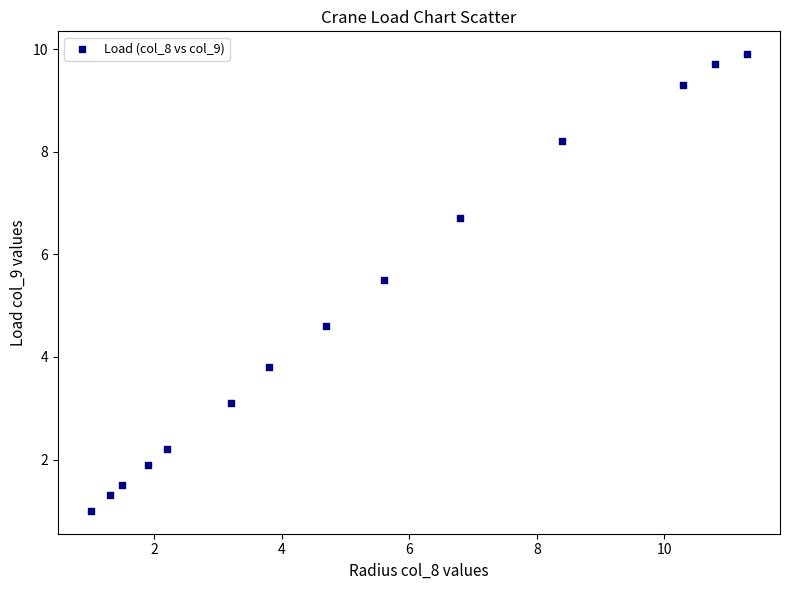

What is the range of X values (max minus min)?

10.3